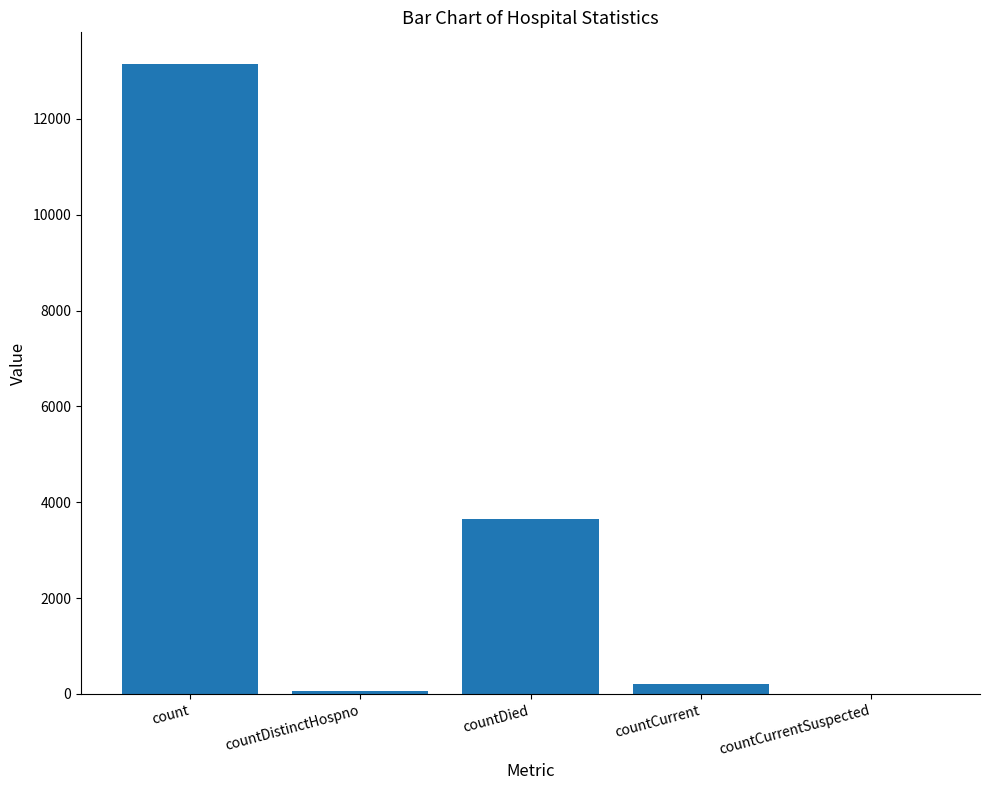

Are the bars horizontal?

No